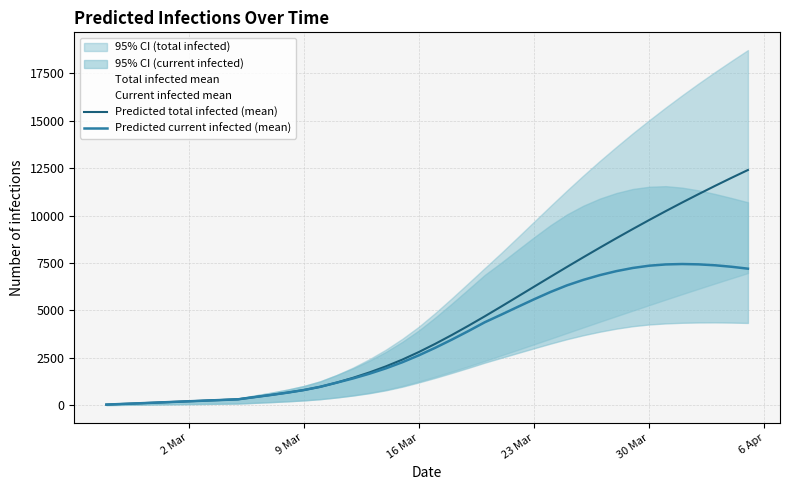

True or false: Predicted total infected (mean) and Predicted current infected (mean) intersect in this chart.

False